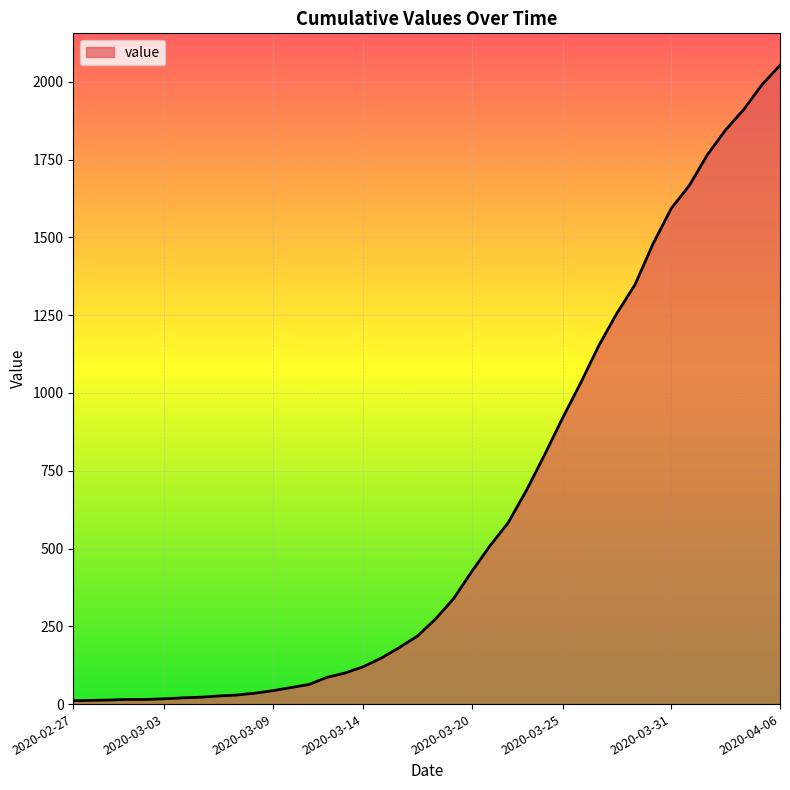

What is the greatest value displayed?

2053